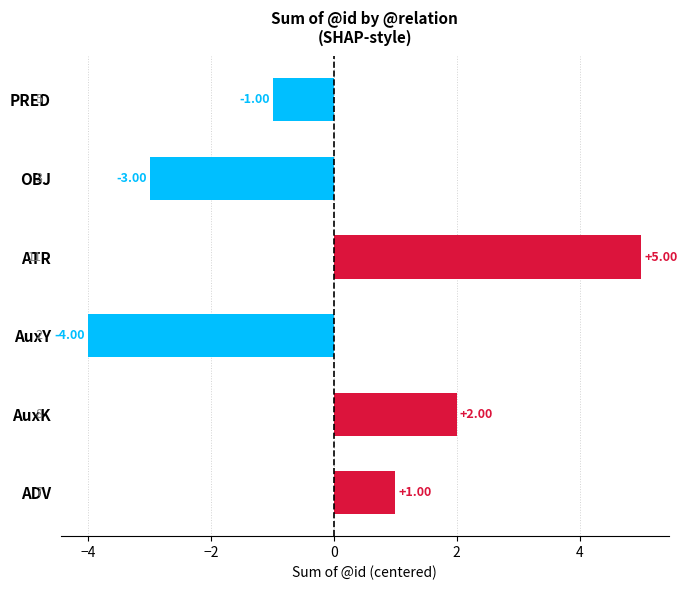

How many values are above zero?

3